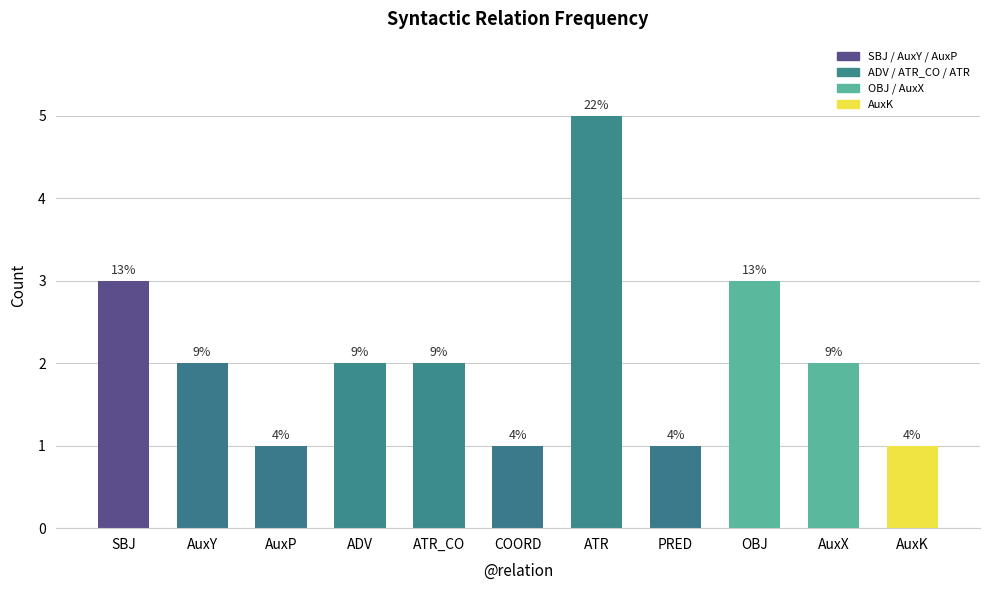

The value at COORD is 2. True or false?

False